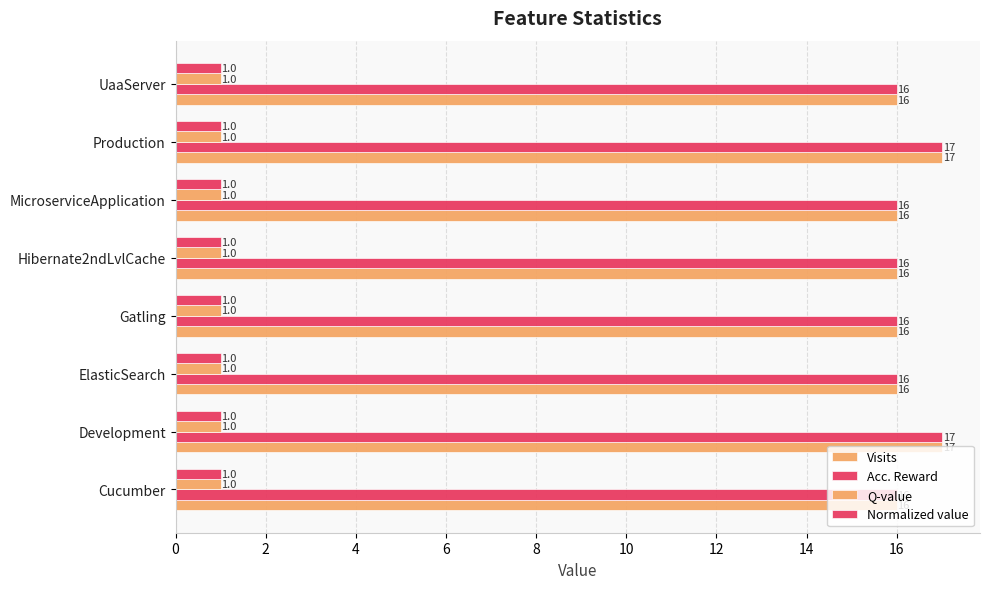

Count the number of data series in this chart.

4